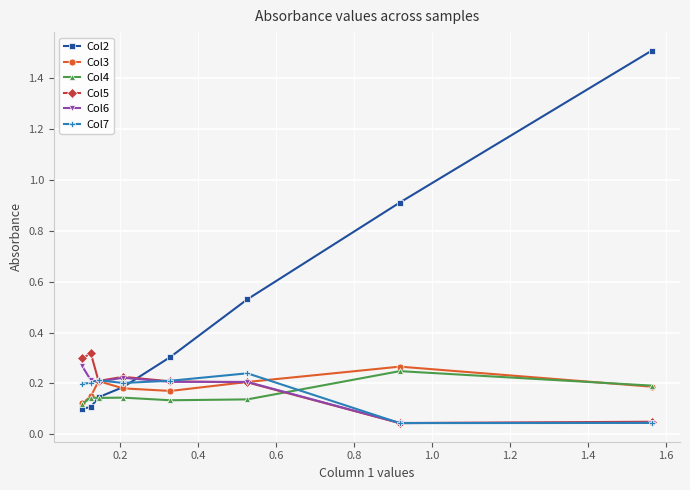

In Col3, how many points are lower than both neighbors (excluding endpoints)?

1